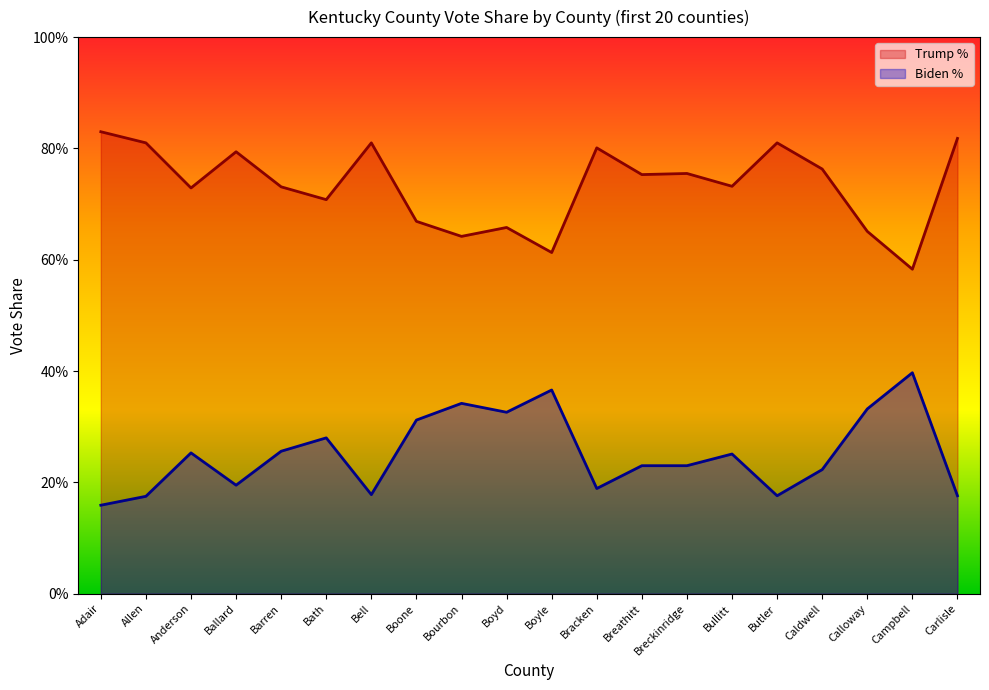

How many interior local valleys does the Trump % series have?

7